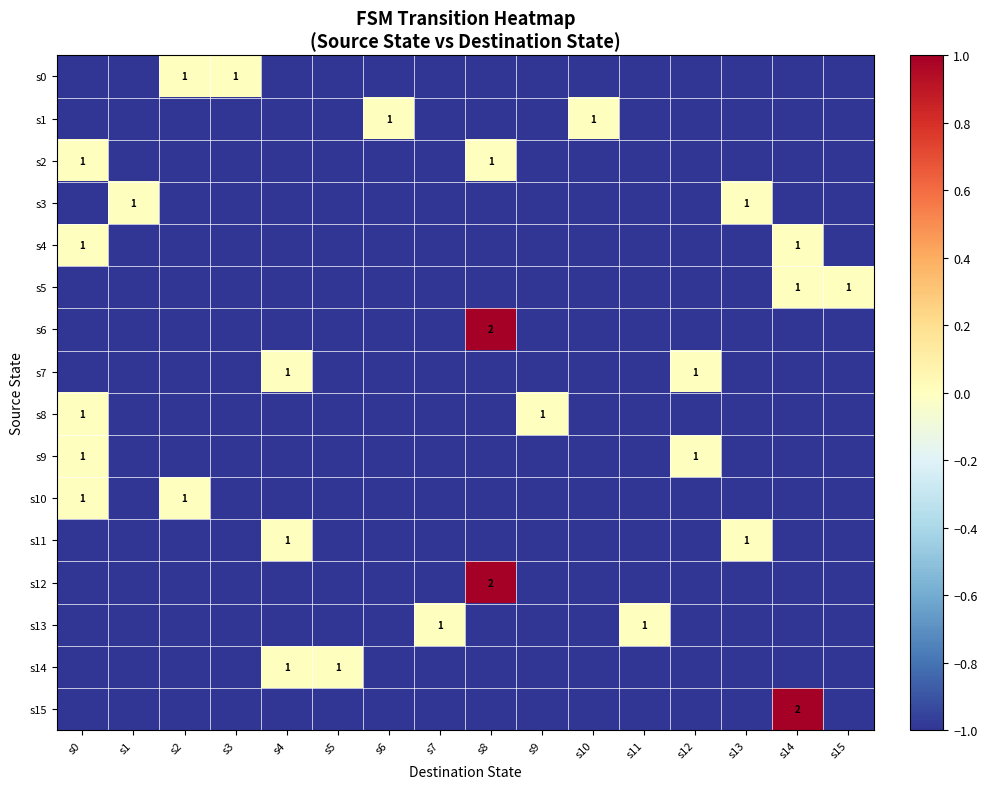

What is the sum of the s10 values at s7 and s13?

-2